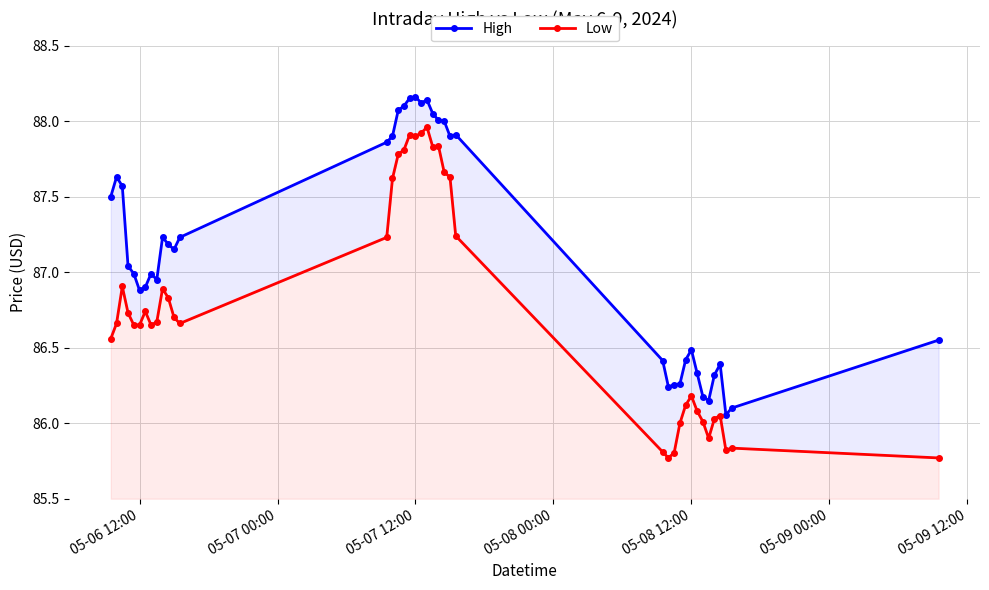

Which category has the highest value across all series?

05-07 12:00